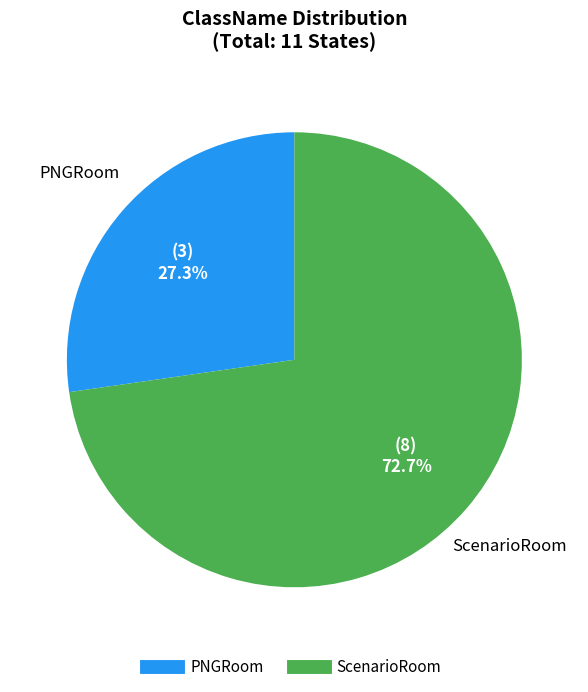

To the nearest percent, what is the combined percentage of PNGRoom and ScenarioRoom?

100%